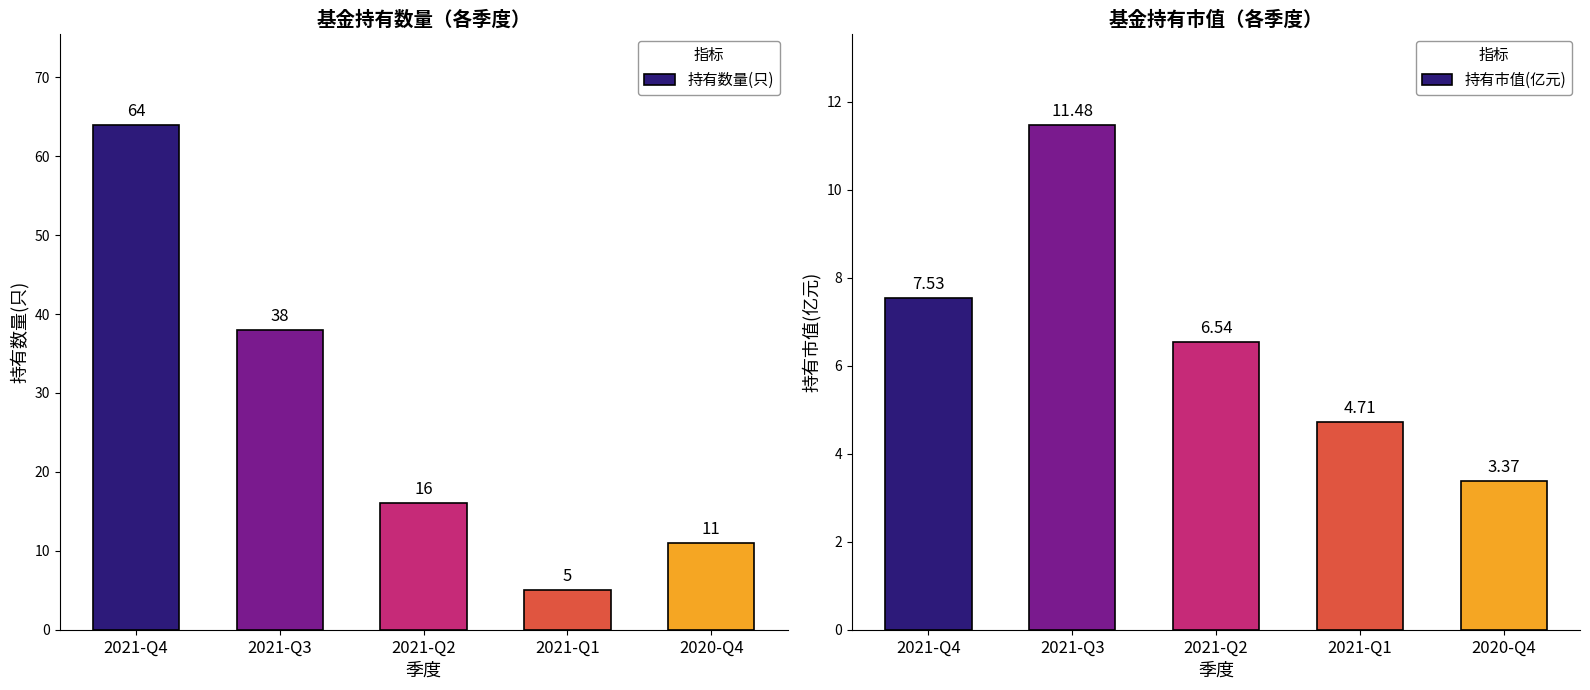

The value of 持有数量(只) at 2021-Q1 is 5.0. True or false?

True